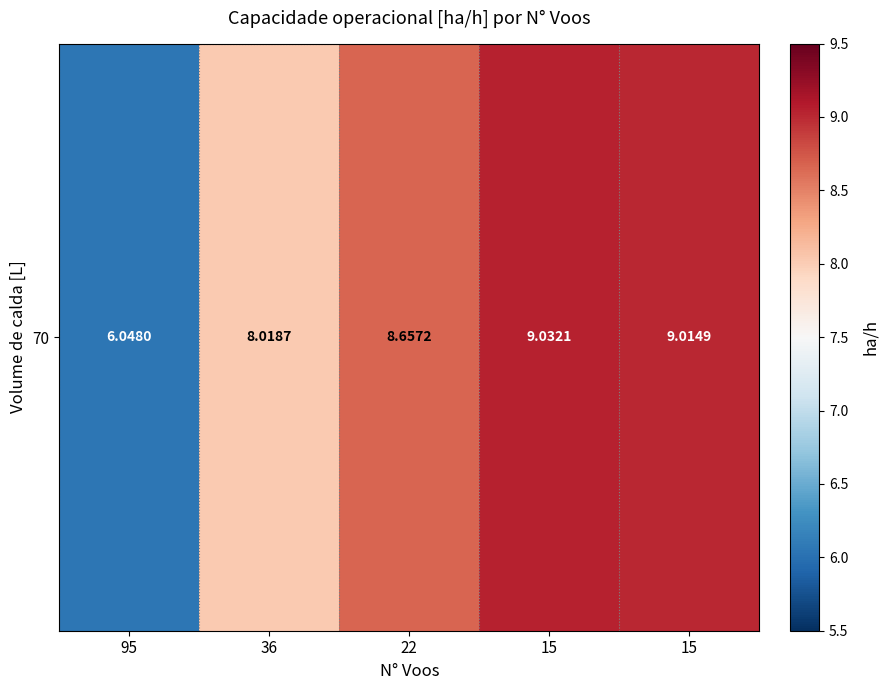

What is the smallest value displayed?

6.0